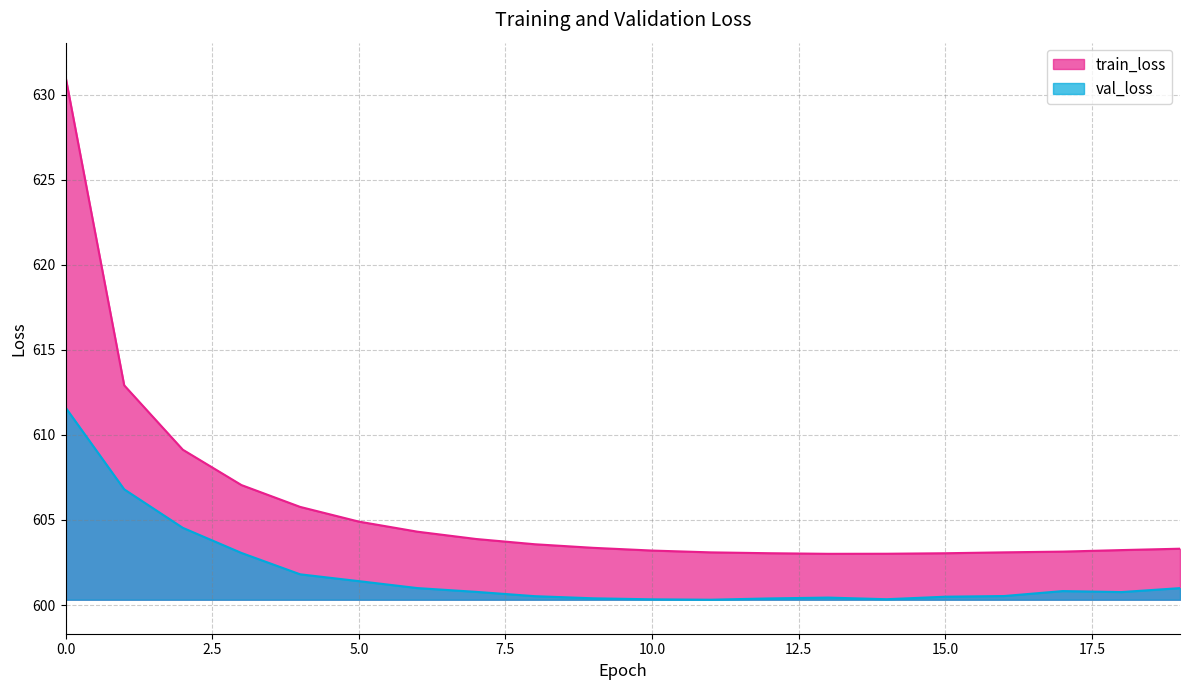

Which has a higher value, 4 or 9?

4